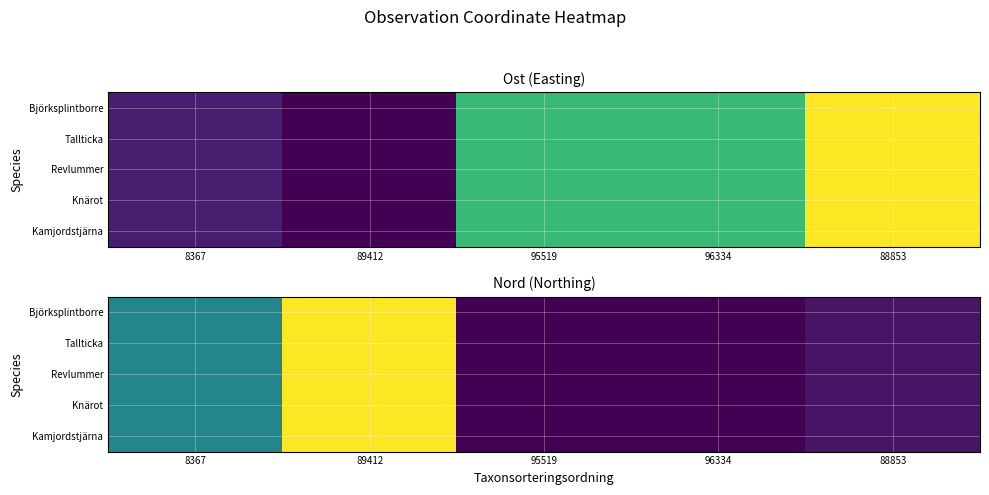

List the series in order of their peak value, highest first.

Björksplintborre, Tallticka, Revlummer, Knärot, Kamjordstjärna